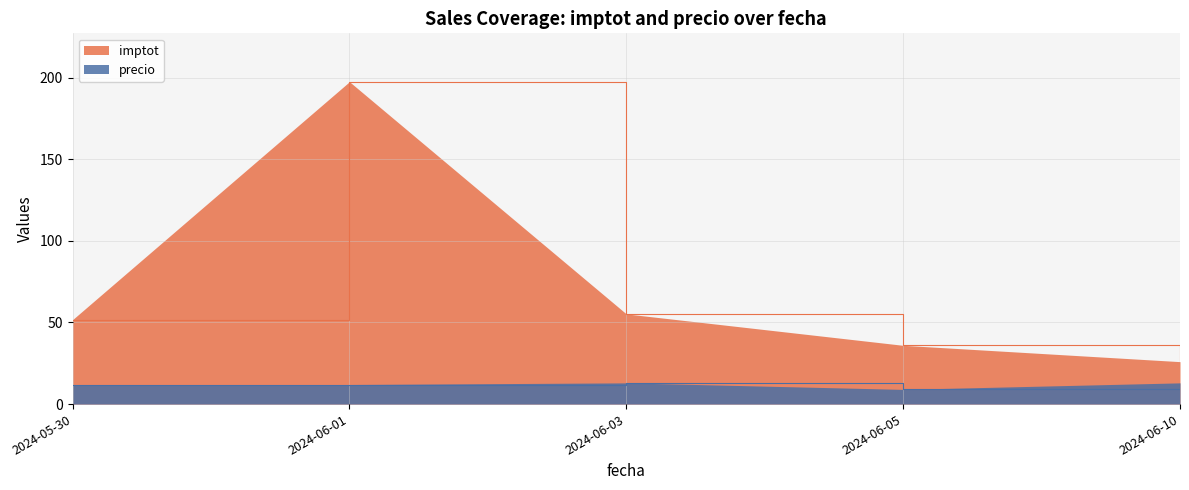

Which category has the lowest value in the imptot series?

2024-06-10